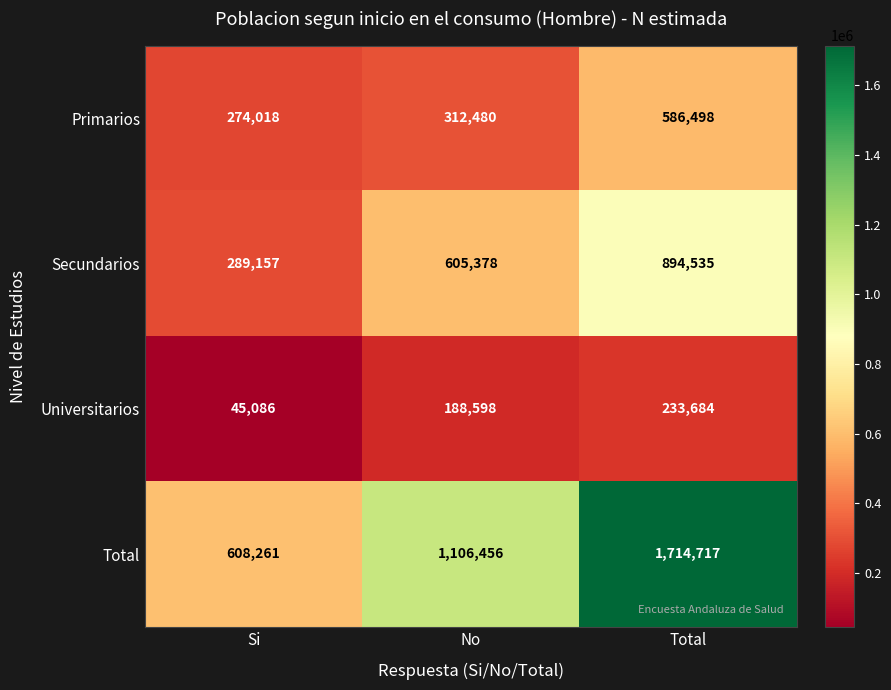

Which series has the largest total across all categories?

Total